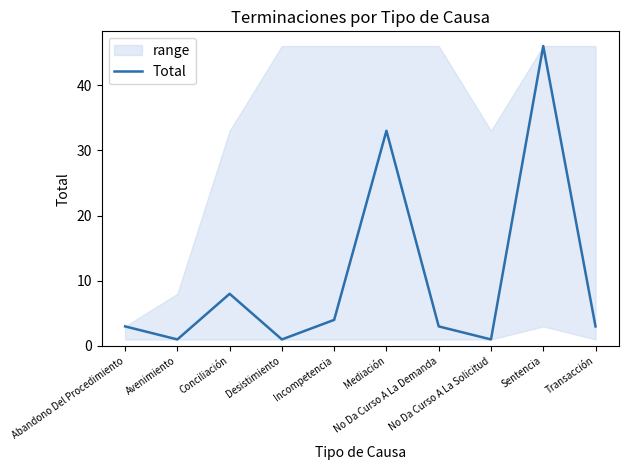

What is the average value?

10